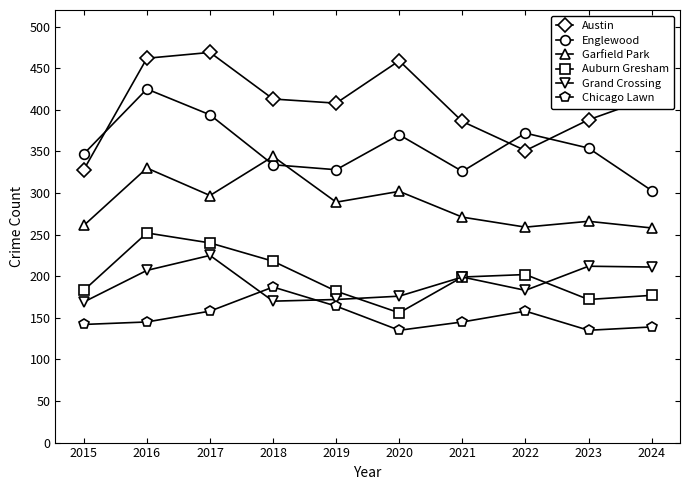

What is the difference between the Austin values at 2021 and 2018?

27